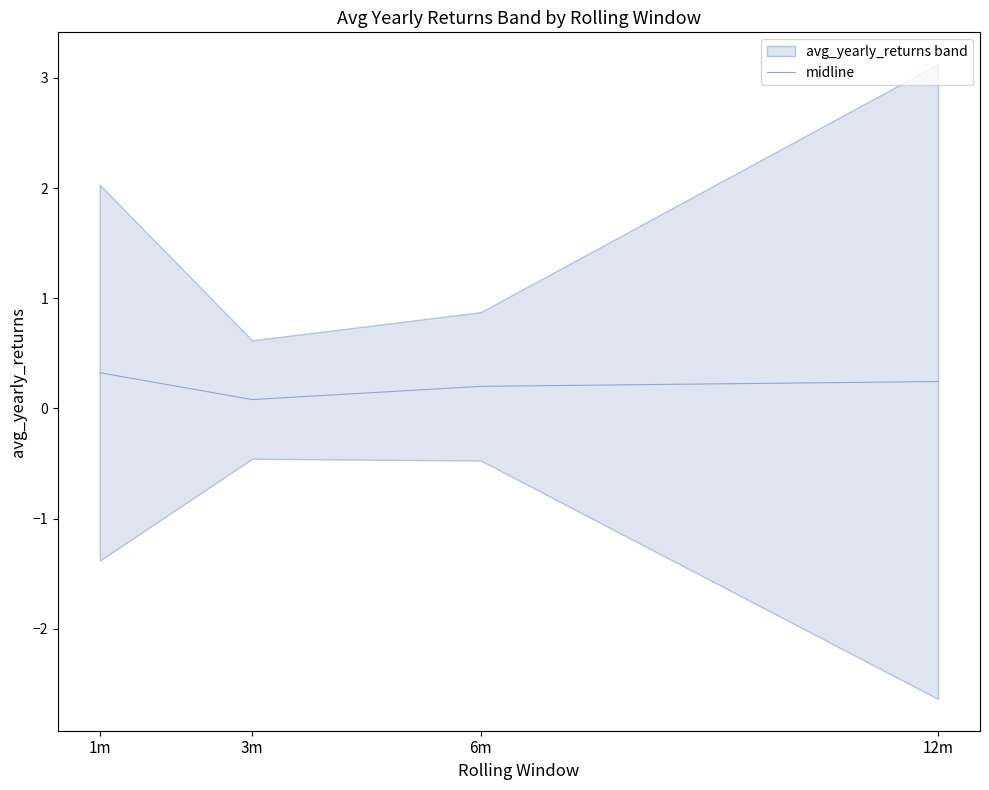

What is the minimum value shown in the chart?

0.1